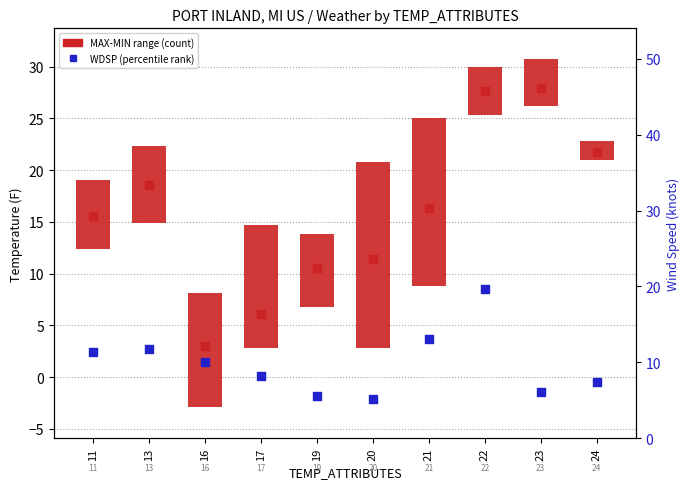

At how many categories does at least one series exceed 8?

10